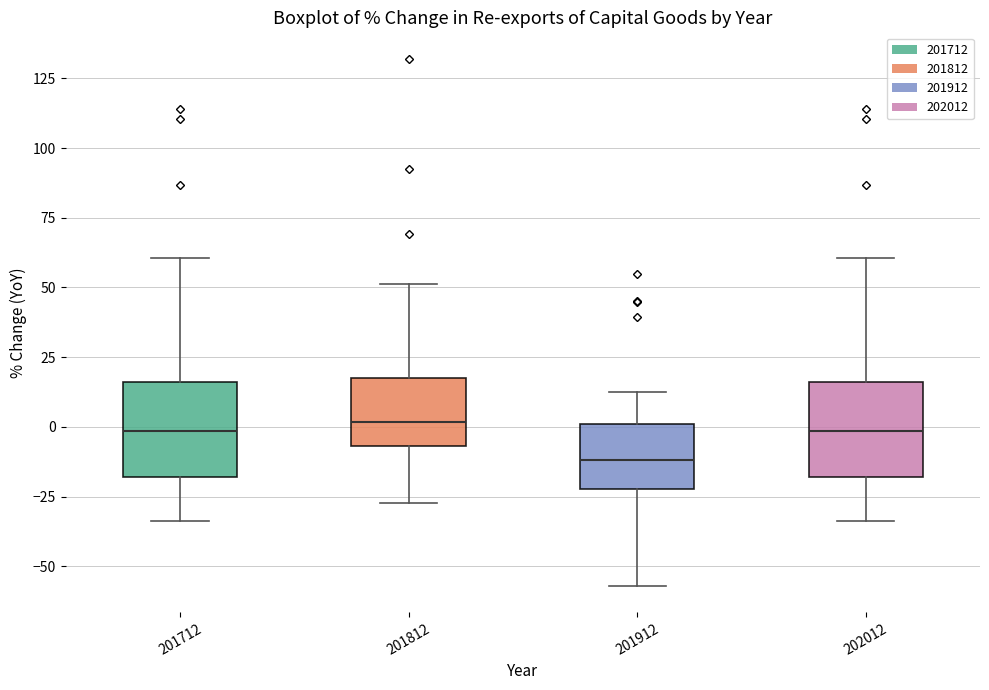

Reading left to right, transcribe this box plot: for each box, give where its median line is, the range the box spans, and where its two whiskers end, as read against the y-axis. The values are not printed on the chart, so give them approximately, as read against the axis.

201712: median 0, box -20 to 15, whiskers -35 to 60
201812: median 0, box -5 to 15, whiskers -25 to 50
201912: median -10, box -20 to 0, whiskers -55 to 15
202012: median 0, box -20 to 15, whiskers -35 to 60